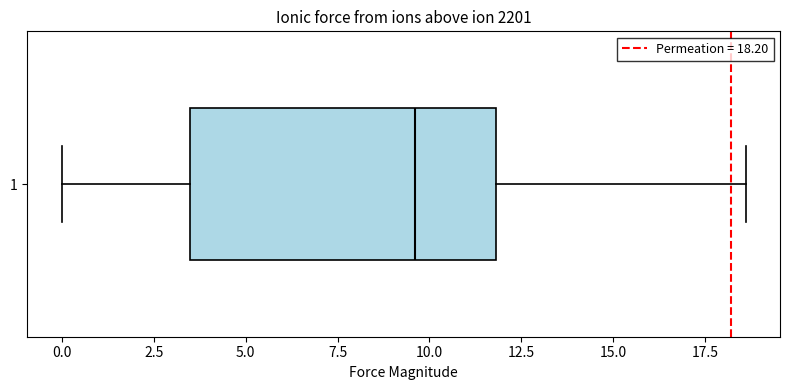

Read this box plot against the x-axis: the position of the median line, the range covered by the box, and the ends of both whiskers. The values are not printed on the chart, so give them approximately, as read against the axis.

median 9.5, box 3.5 to 12.0, whiskers 0.0 to 18.5